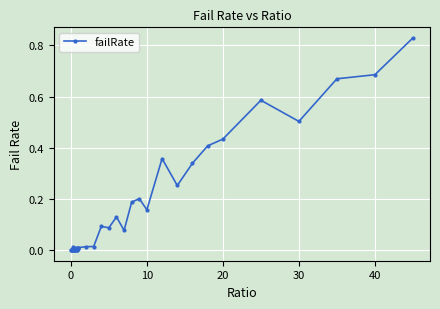

What is the sum of all values?

6.1